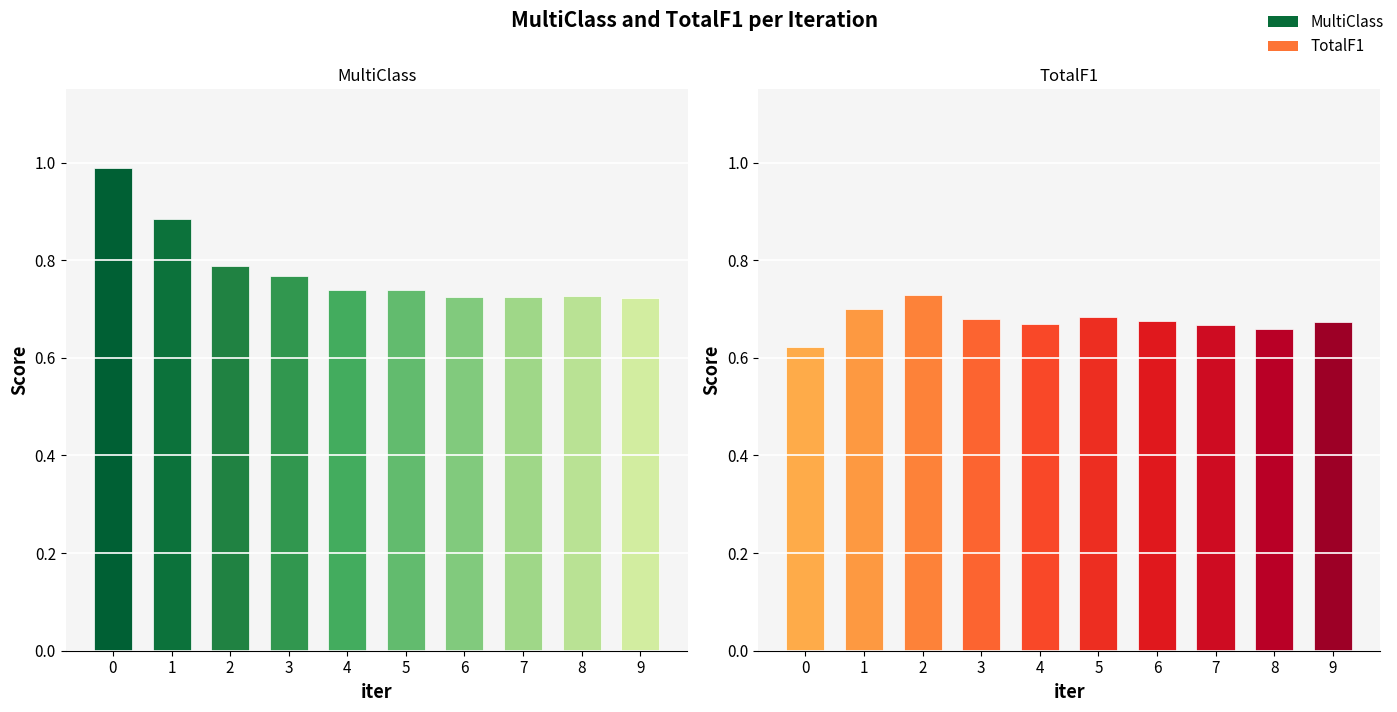

Rank the series by their maximum value, from highest to lowest.

MultiClass, TotalF1